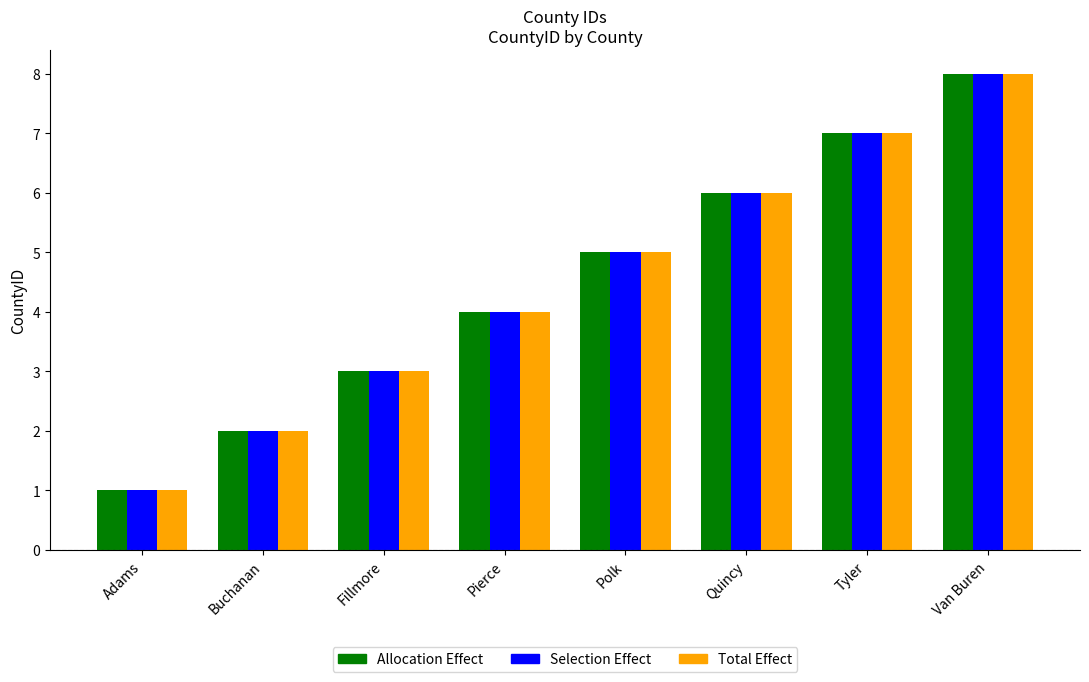

What is the total value across all series at Adams?

3